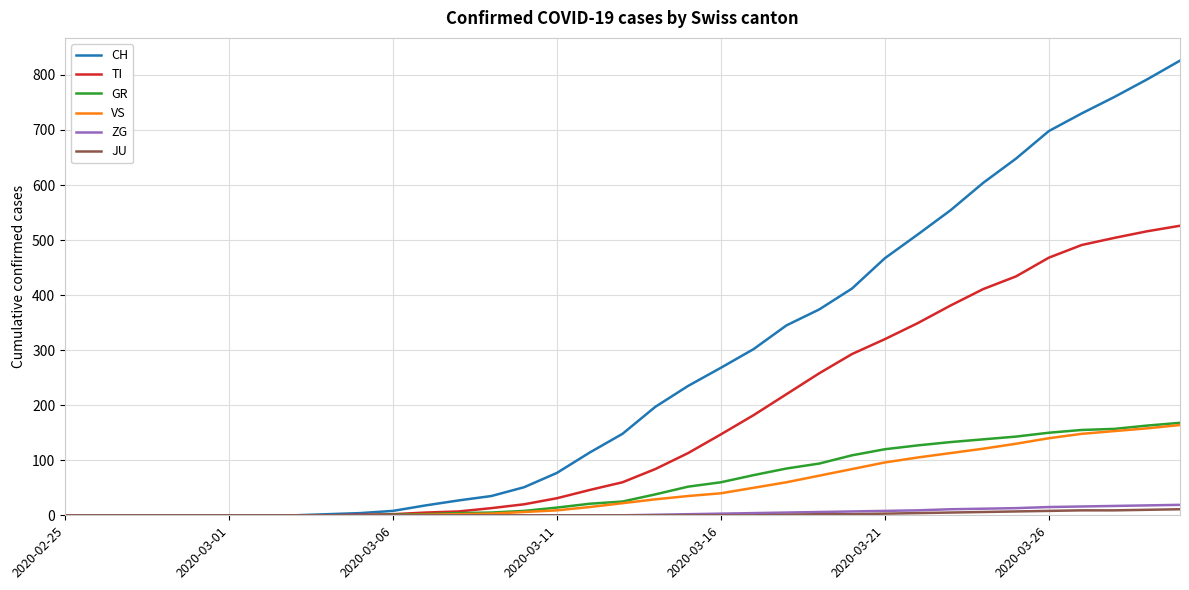

Which series has the largest total across all categories?

CH